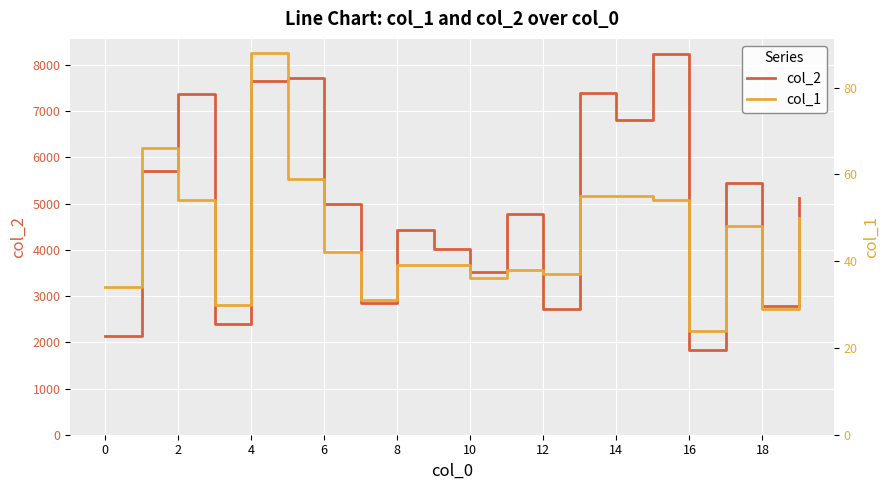

The value of col_2 at 4 is 10335. True or false?

False